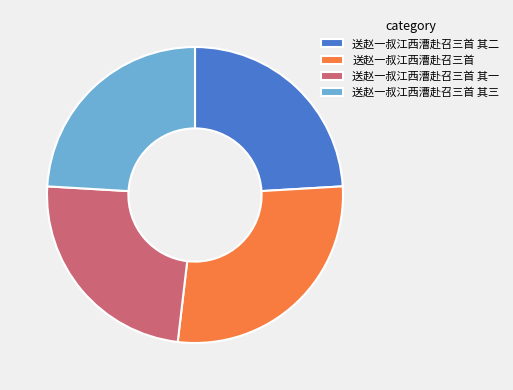

Which slice is the largest?

送赵一叔江西漕赴召三首